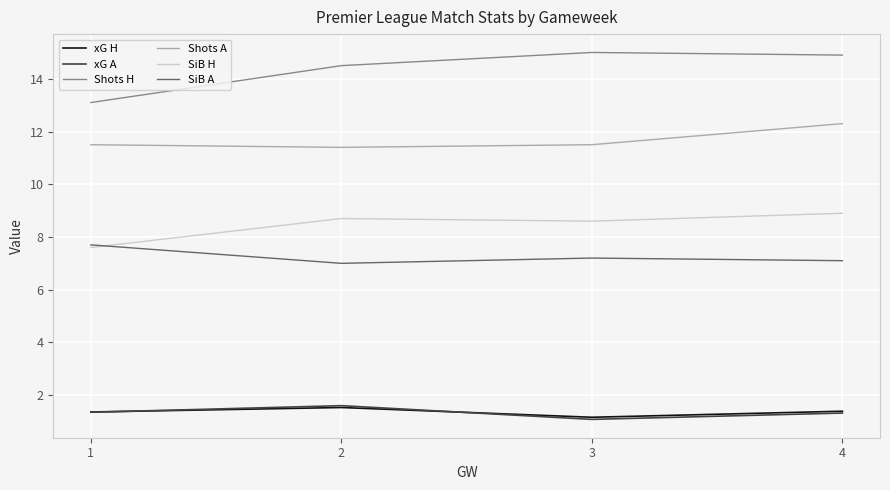

What is the total value across all series at 1?

42.6